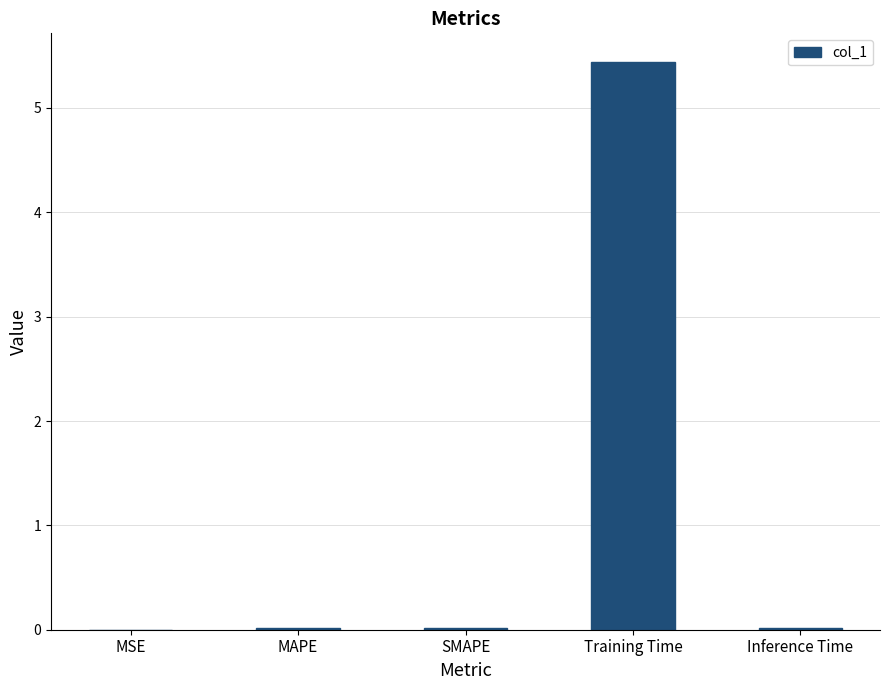

Which has a higher value, MSE or Training Time?

Training Time